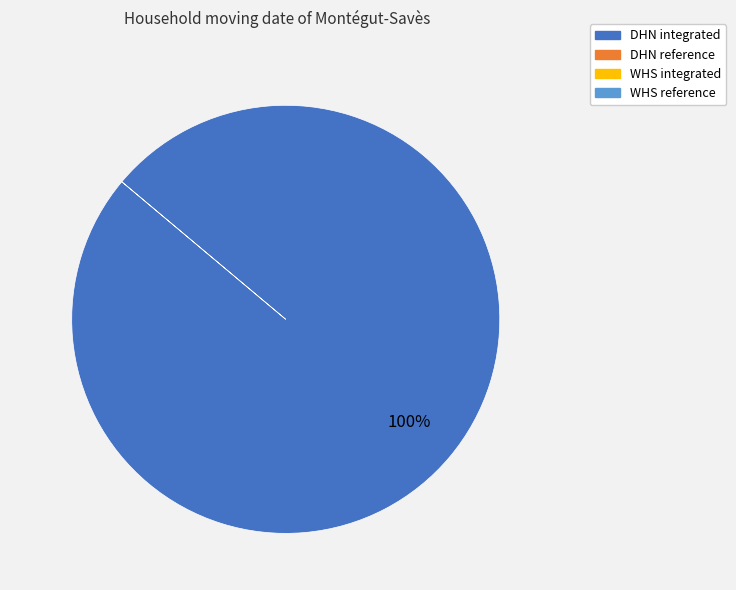

Does any single category account for the majority?

Yes